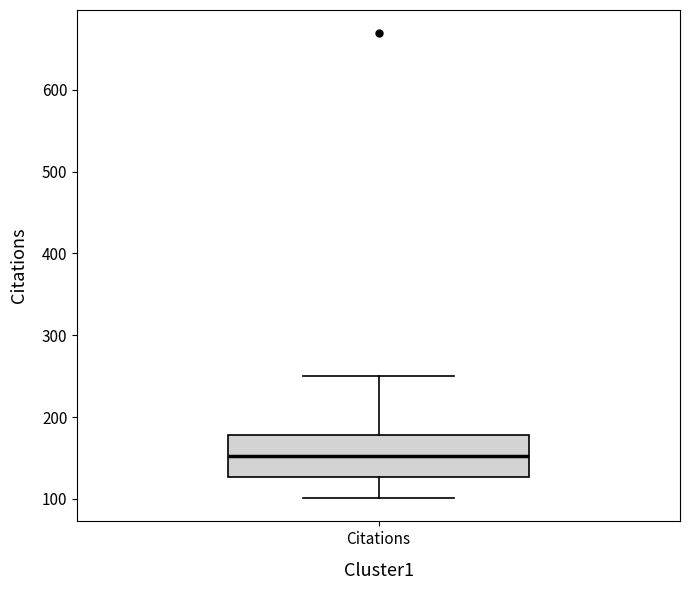

Read this box plot against the y-axis: the position of the median line, the range covered by the box, and the ends of both whiskers. The values are not printed on the chart, so give them approximately, as read against the axis.

median 150, box 130 to 180, whiskers 100 to 250